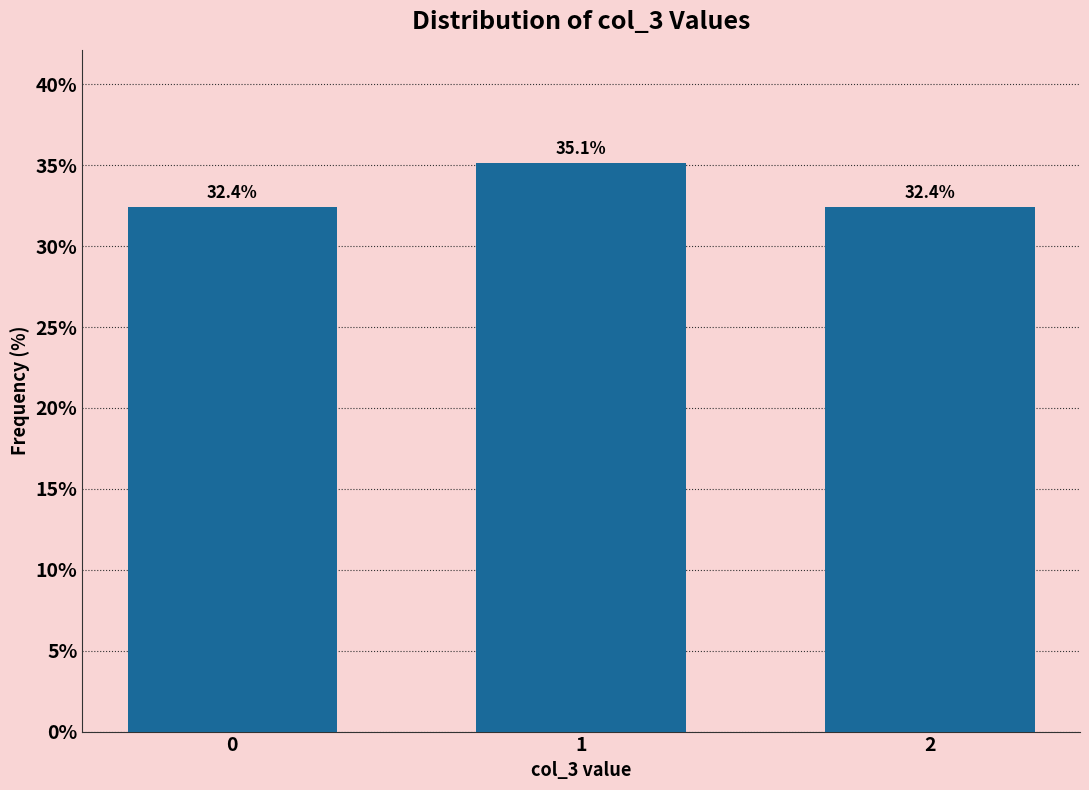

Reading left to right, what are all the values shown in this chart?

32.4	35.1	32.4